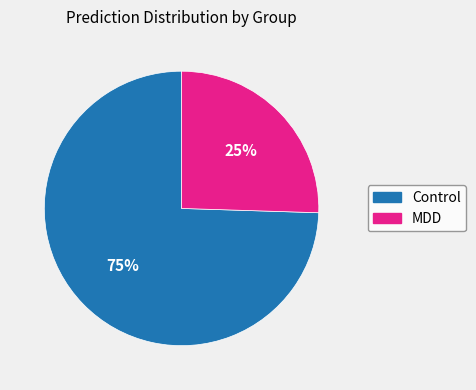

Do Control and MDD together represent more than half of the pie?

Yes